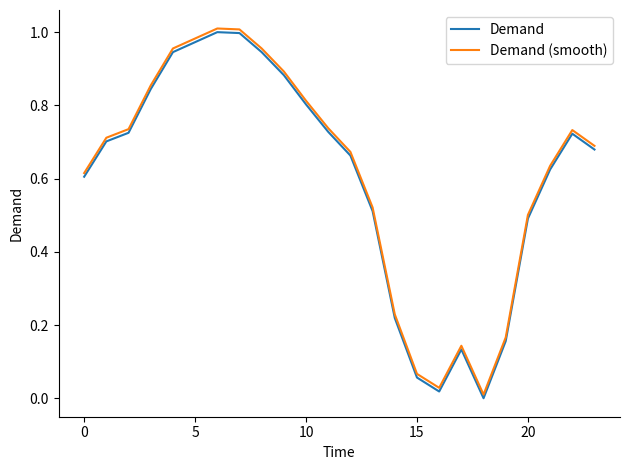

At which label does Demand reach its minimum?

18